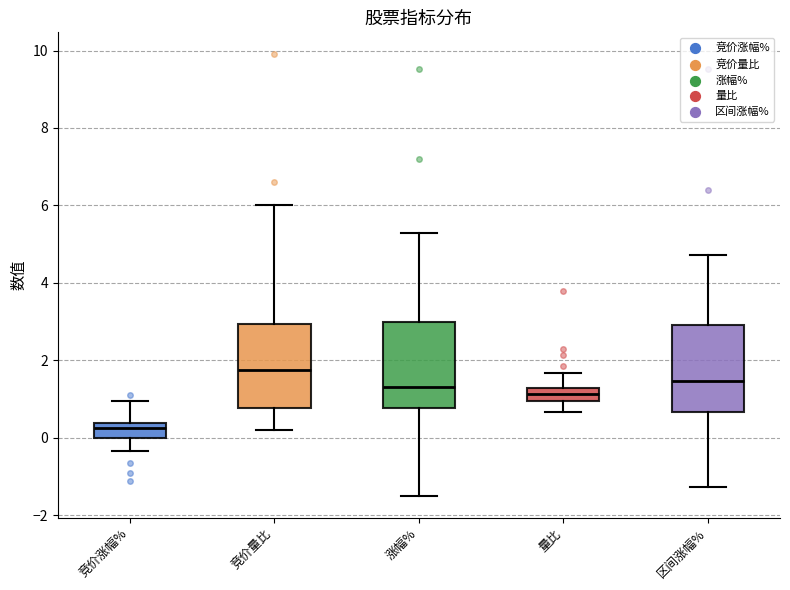

Which box's median line is the highest?

竞价量比